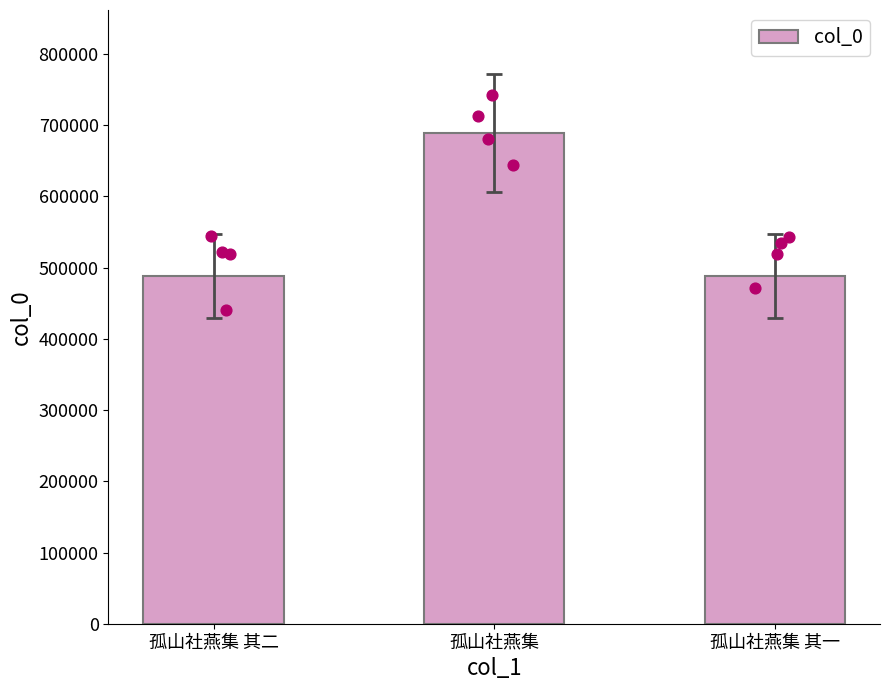

What is the change in value from 孤山社燕集 to 孤山社燕集 其一?

-200965